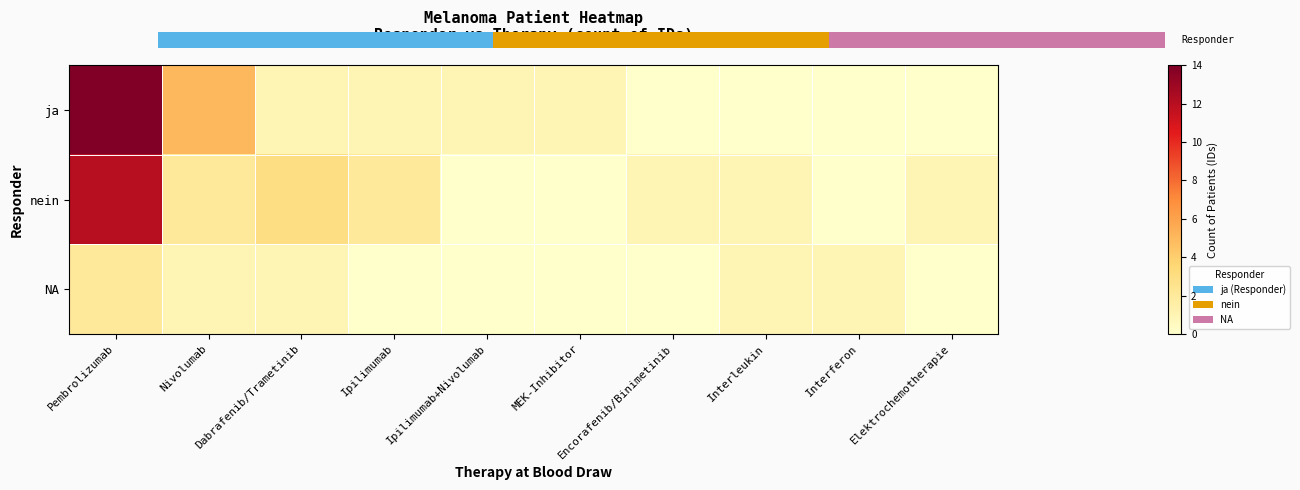

Which category has the lowest value across all series?

Encorafenib/Binimetinib